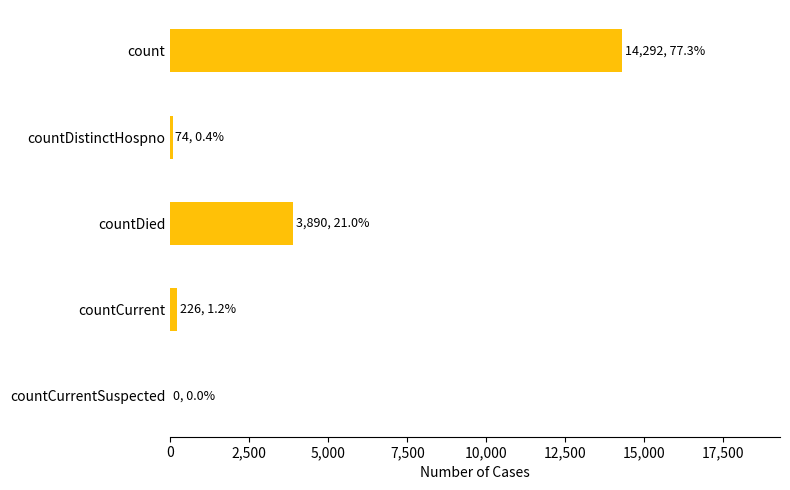

True or false: the data shows 19256 at count.

False